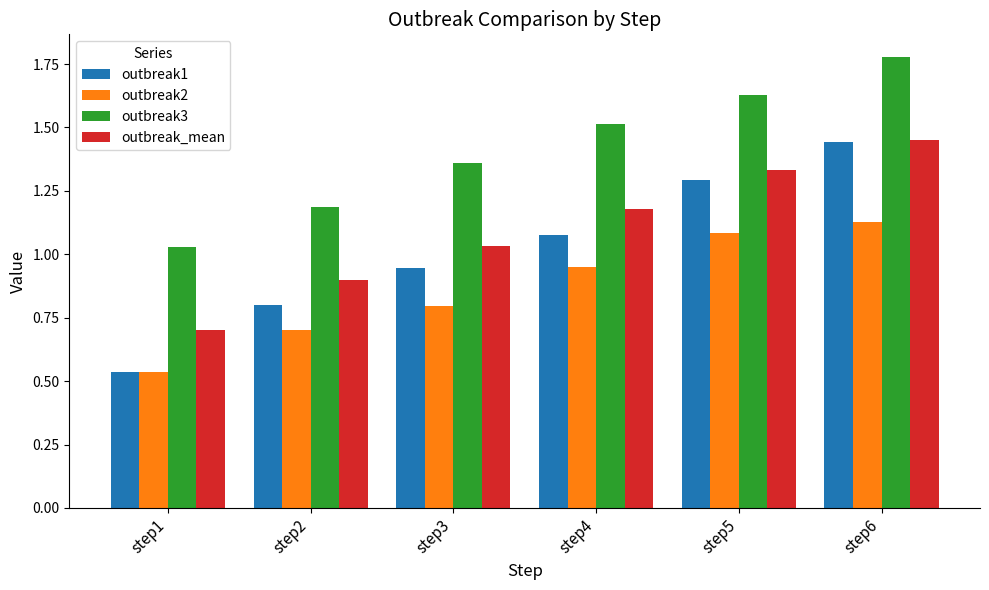

Where is outbreak3 nearest to the value 1?

step1